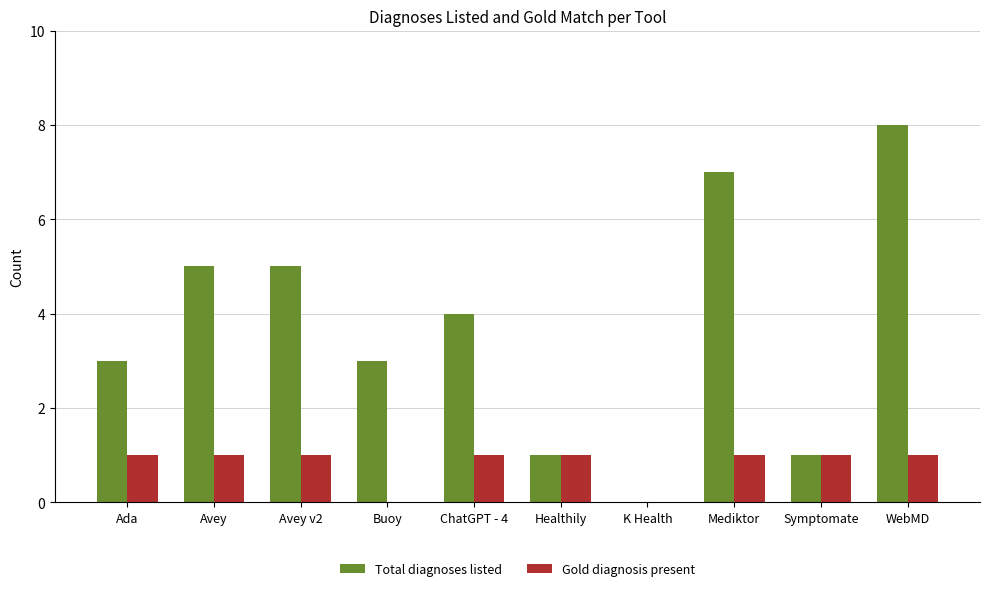

Which category has the highest value in the Total diagnoses listed series?

WebMD